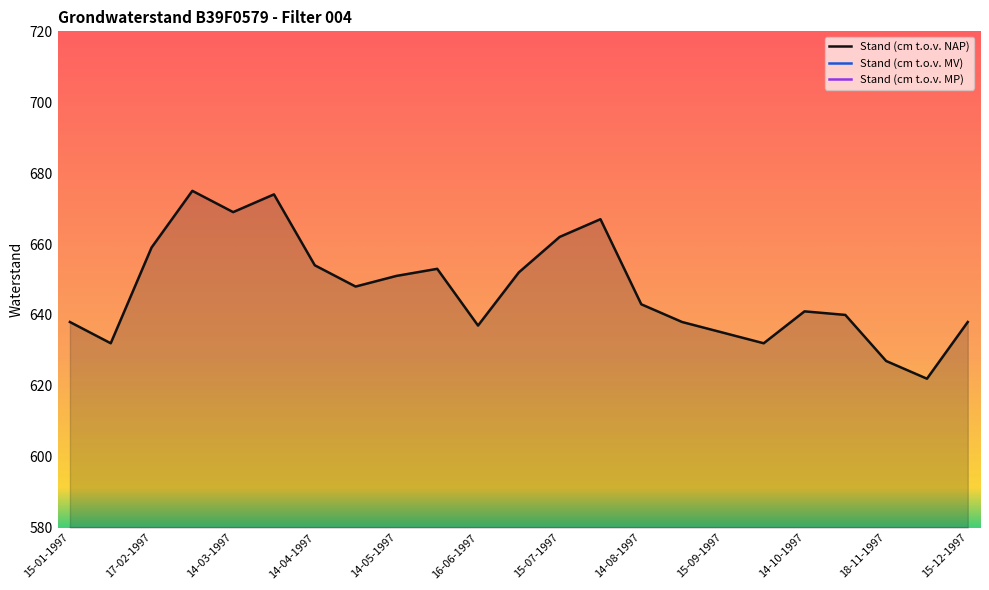

Rank the series at 28-03-1997 from highest to lowest value.

Stand (cm t.o.v. NAP), Stand (cm t.o.v. MP), Stand (cm t.o.v. MV)